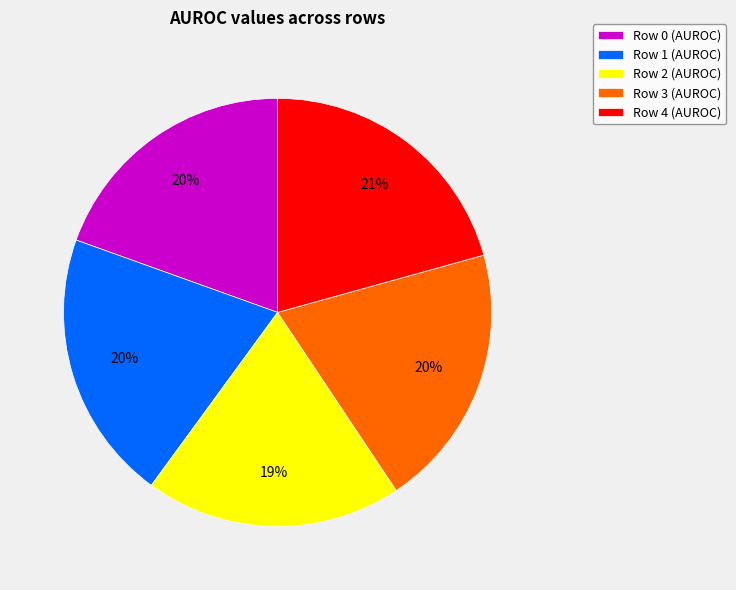

To the nearest percent, what portion does Row 2 represent?

19%